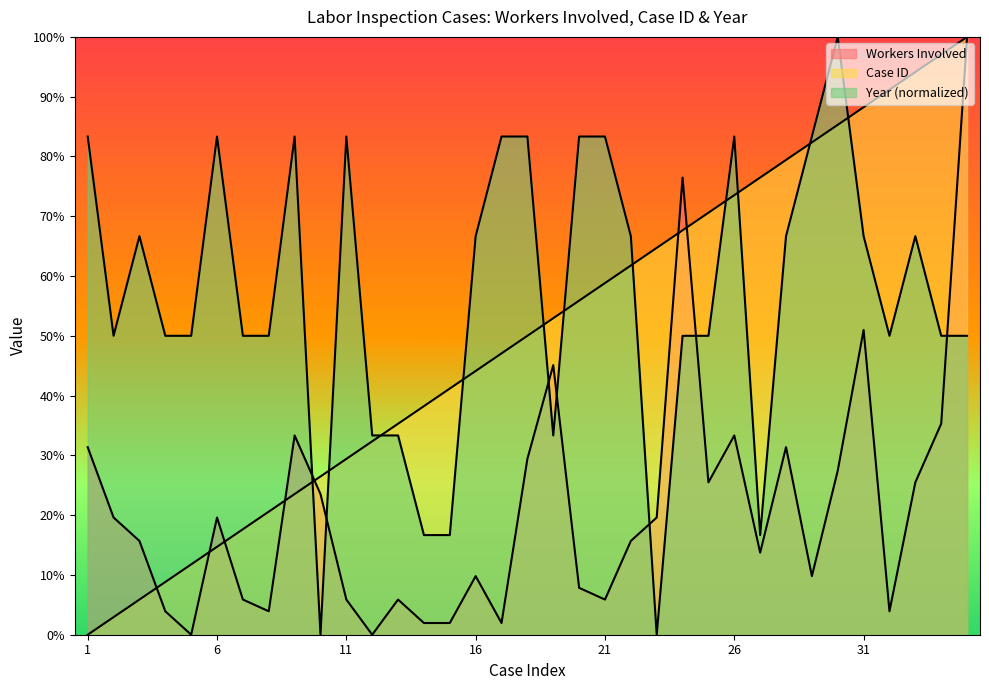

The value of Workers Involved at 4 is 3.9. True or false?

True